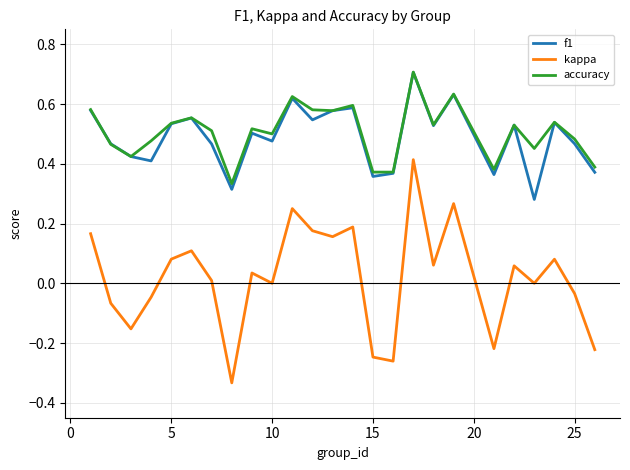

What is the maximum value shown in the chart?

0.7